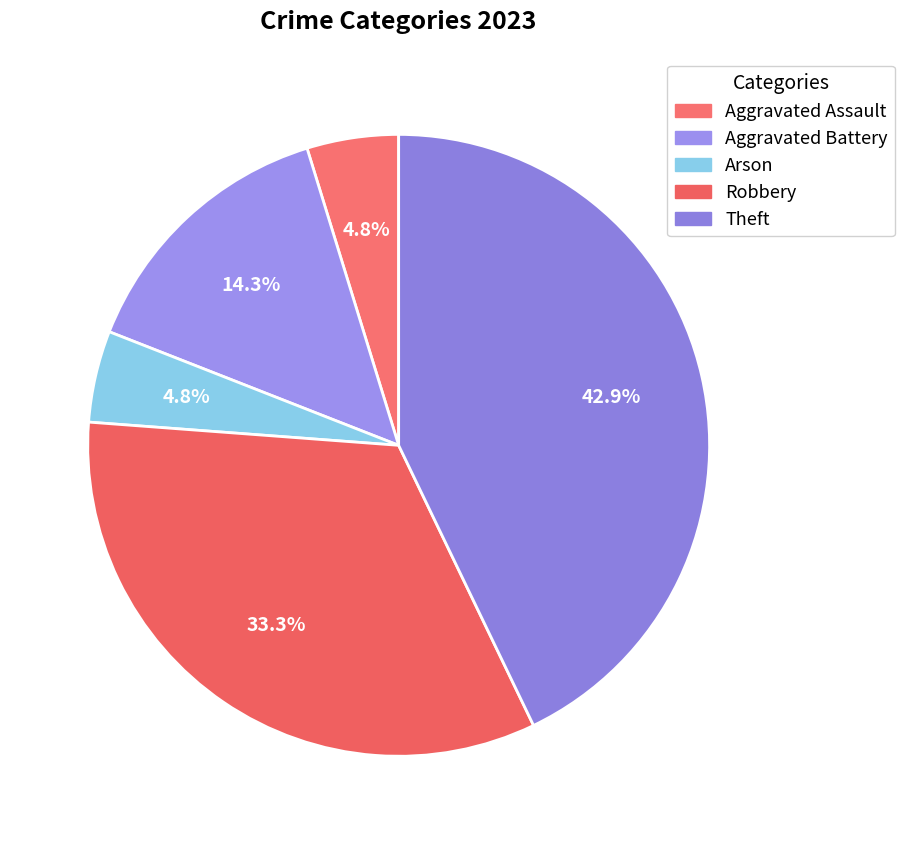

To the nearest percent, what percentage of the pie is Aggravated Battery?

14%